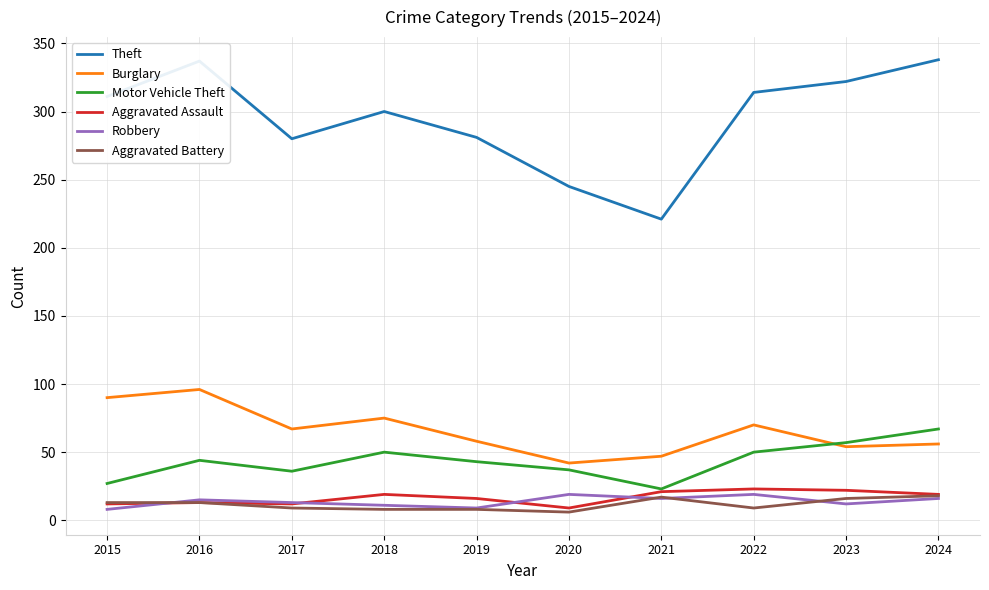

Which series has the widest spread of values?

Theft